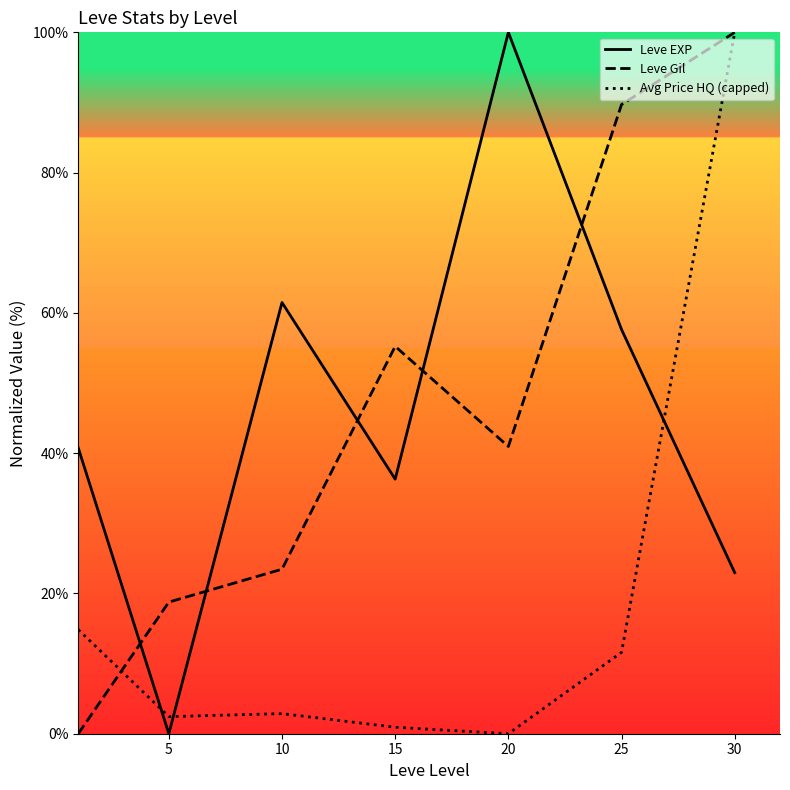

At which category does the chart reach its peak across all series?

20